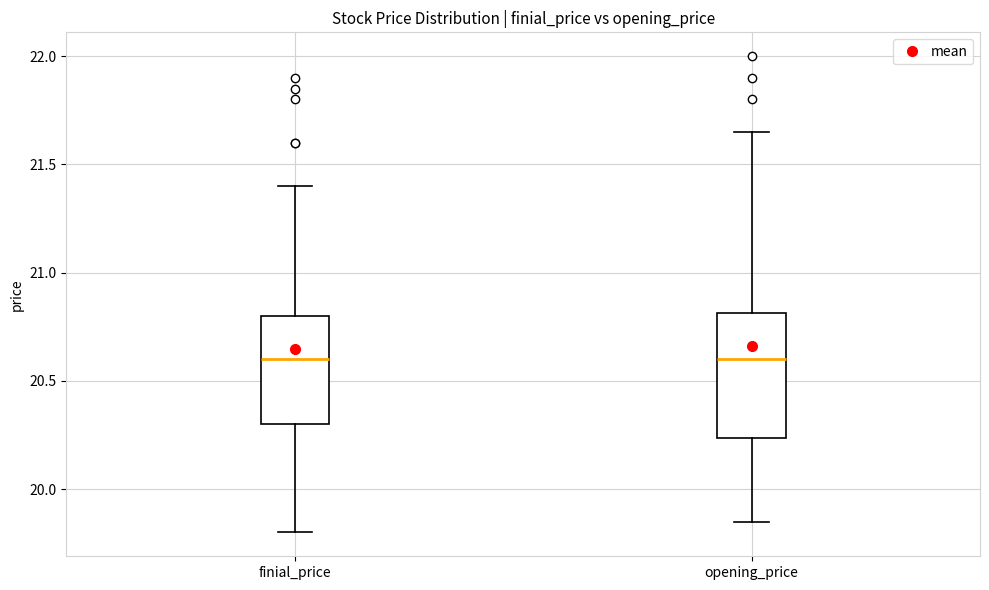

Comparing the boxes themselves (not the whiskers), which one is the tallest?

opening_price